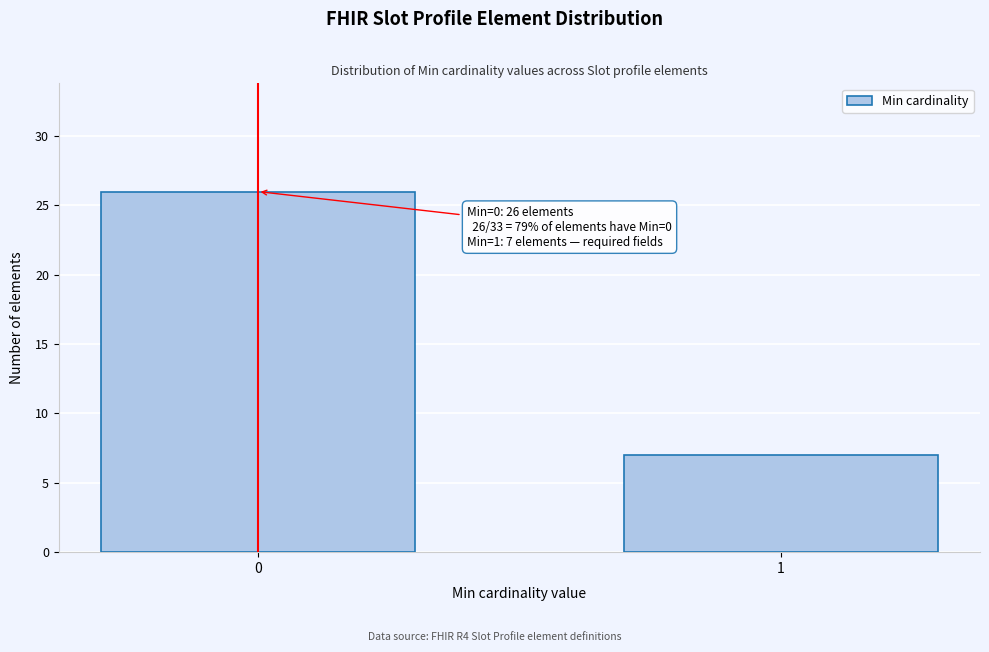

Reading left to right, what are all the values shown in this chart?

0=26	1=7